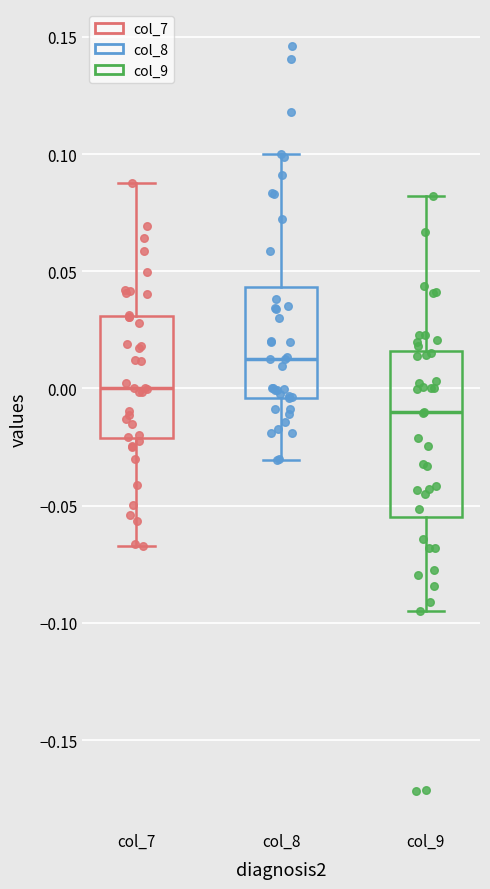

Comparing the boxes themselves (not the whiskers), which one is the tallest?

col_9